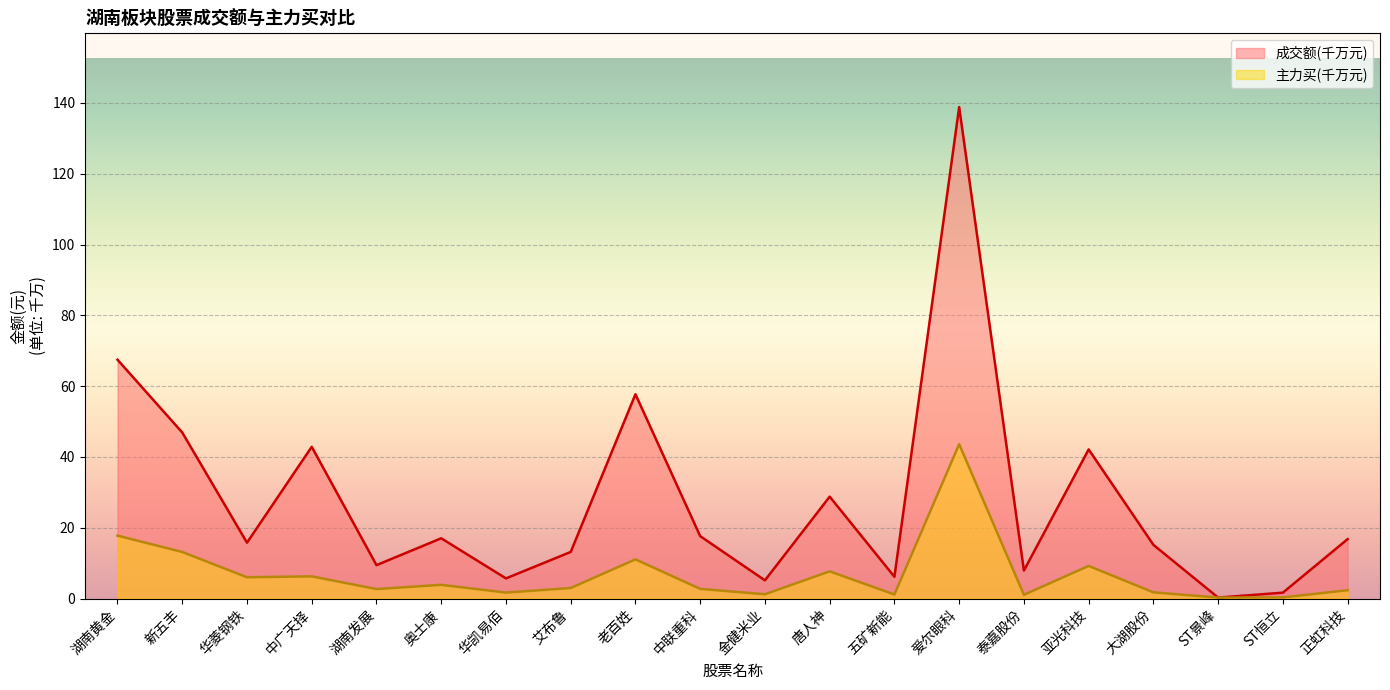

At which label does 成交额 first exceed 16?

湖南黄金